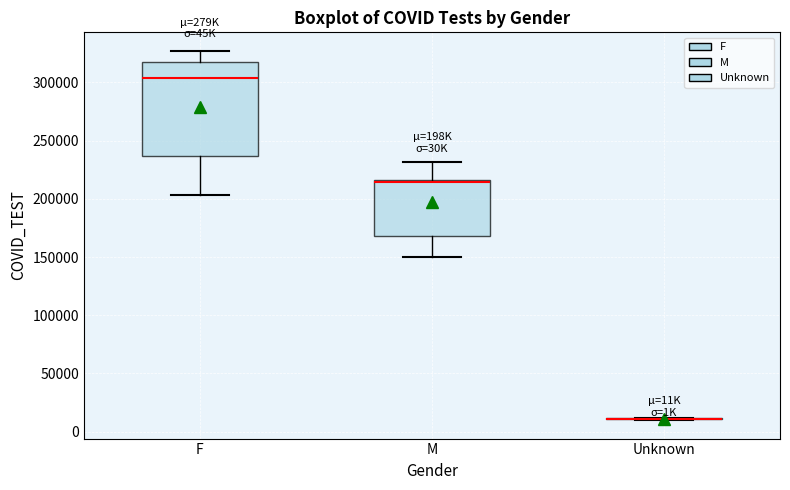

Where is the lower edge of the box for F on the y-axis? The values are not printed on the chart, so give them approximately, as read against the axis.

235000